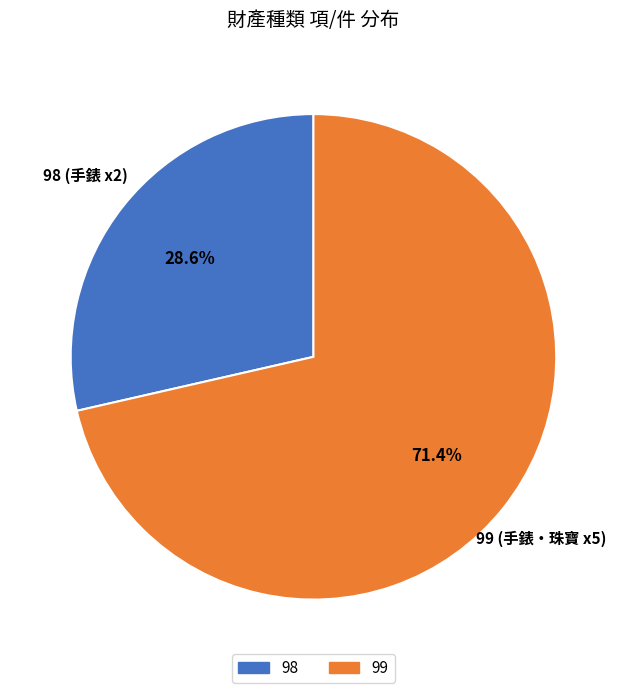

To the nearest percent, what is the difference between the 98 and 99 slice percentages?

43%